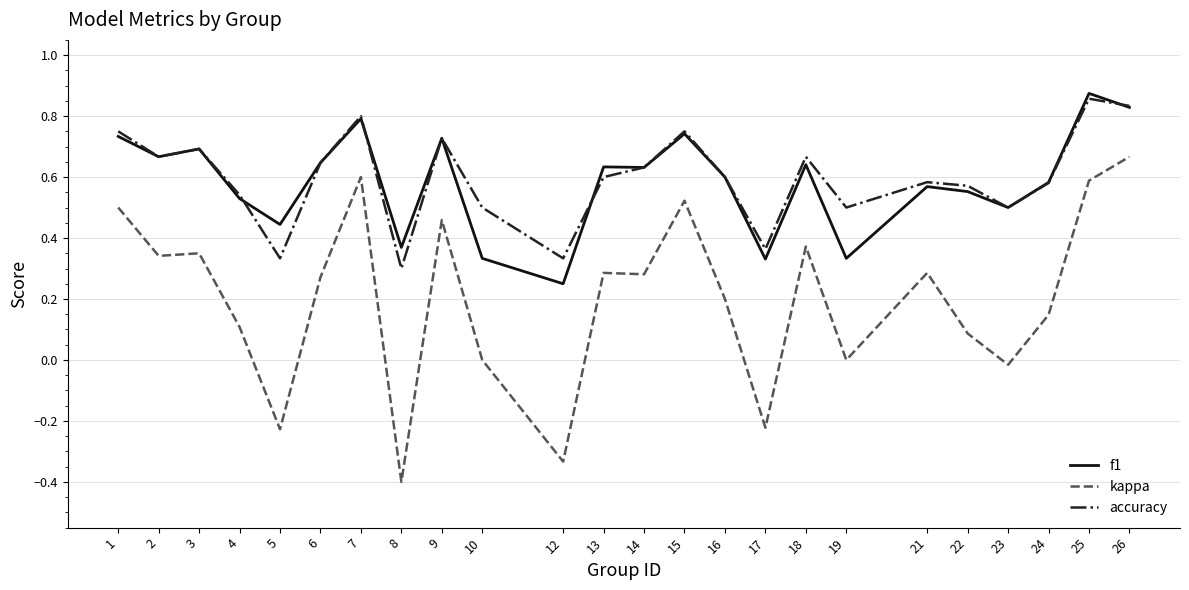

Which series changed the most between 14 and 22?

kappa